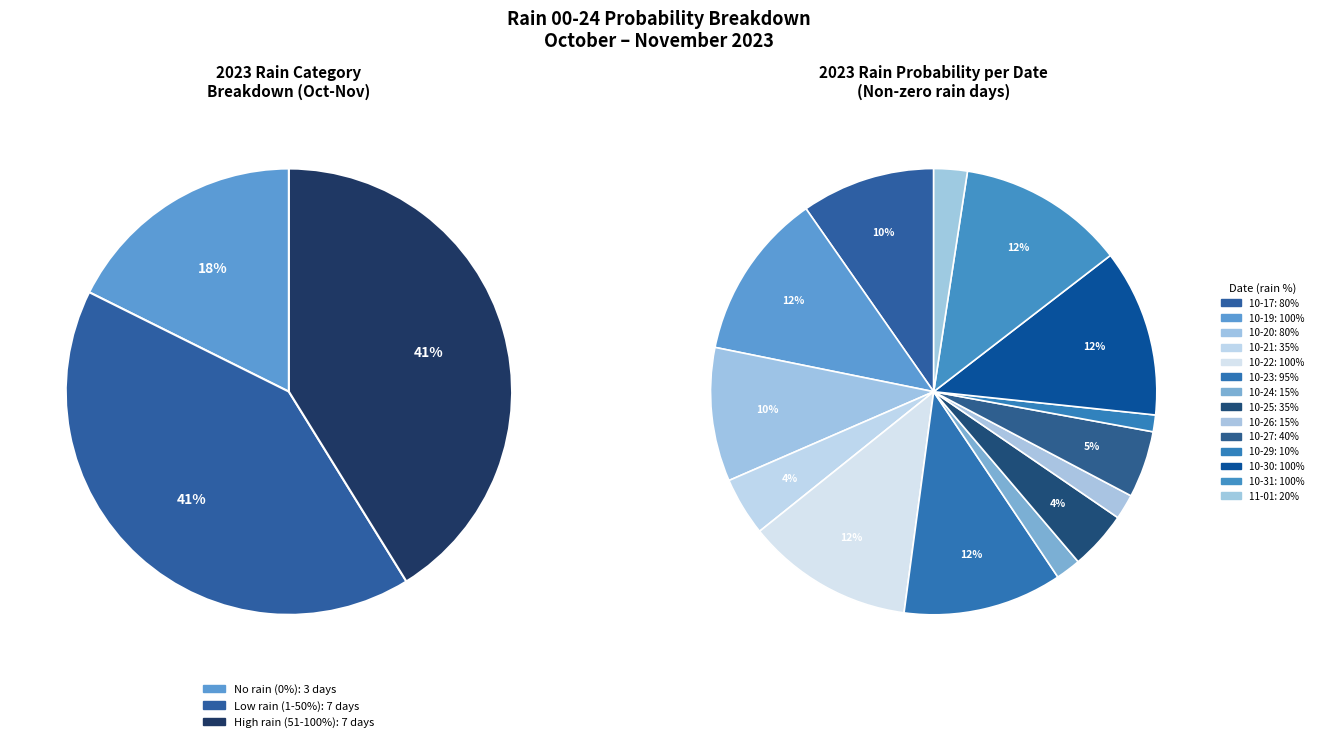

What is the total percentage of 2023-10-19 and 2023-10-24?

13.9%